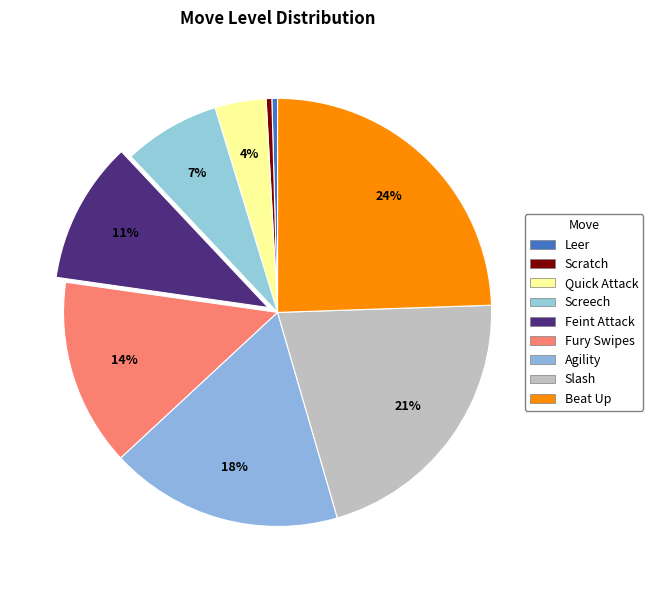

How many segments does this pie chart have?

9